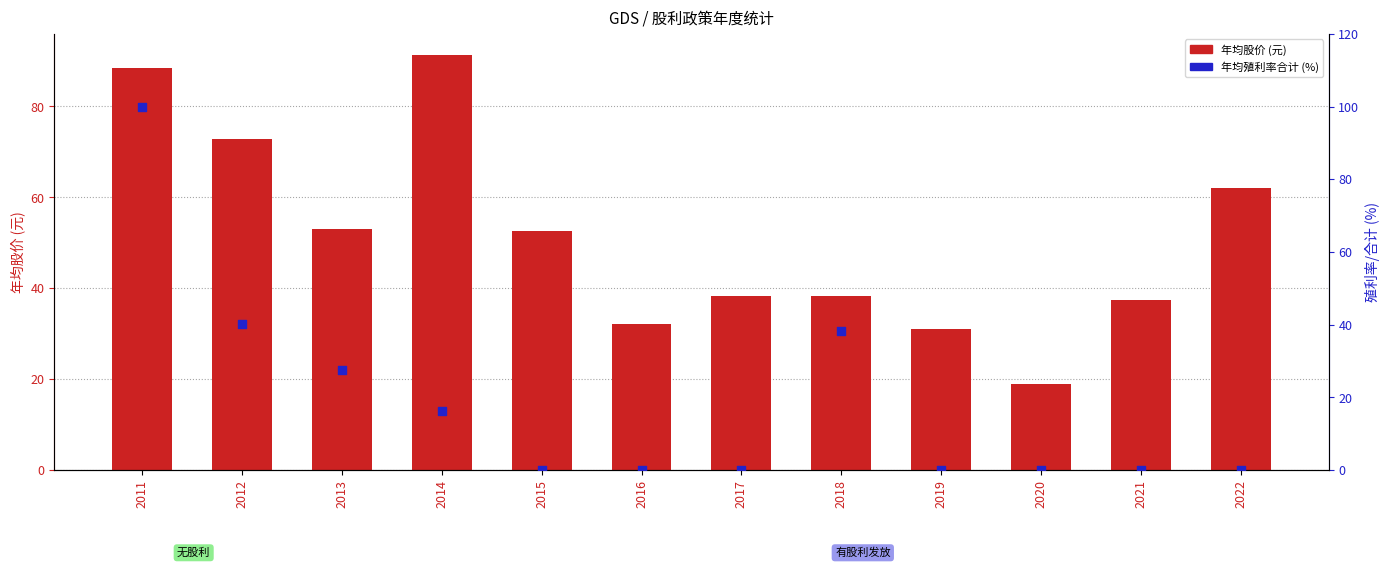

Which series reaches the maximum Y coordinate?

年均殖利率(小方块)